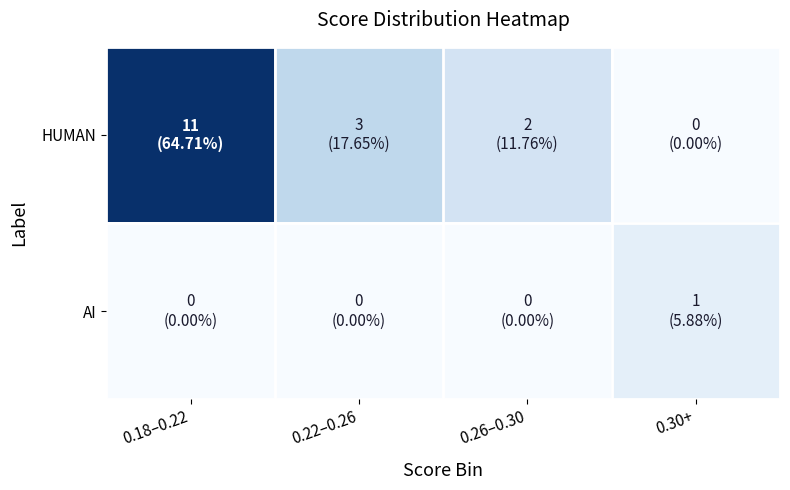

At which category does the chart reach its peak across all series?

0.18–0.22